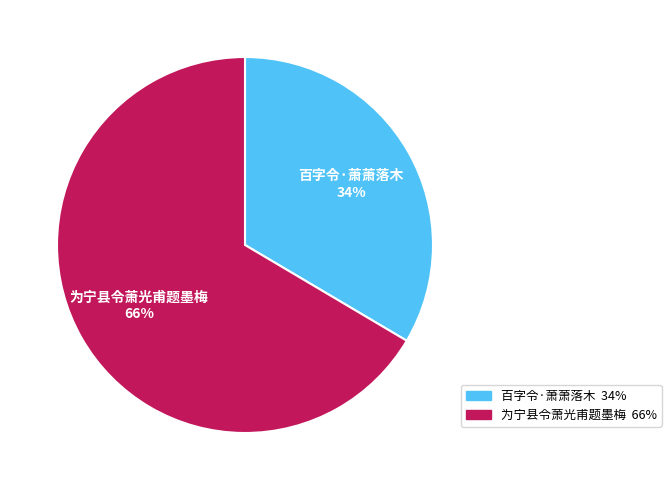

What is the ratio of the value at 百字令·萧萧落木 to the value at 为宁县令萧光甫题墨梅?

0.5